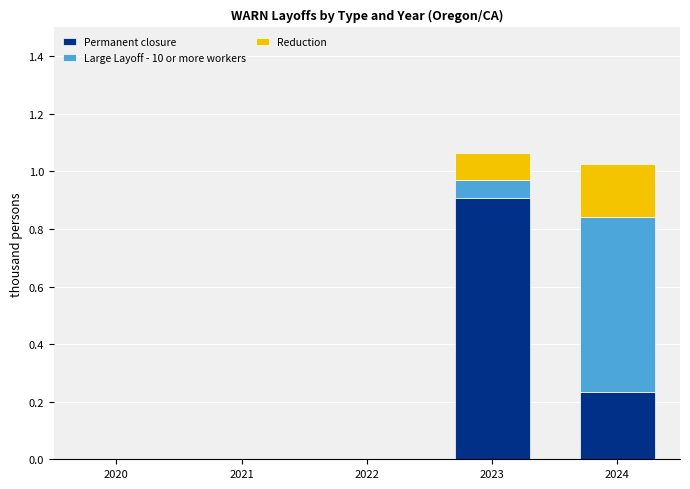

Which category has the highest value in the Permanent closure series?

2023